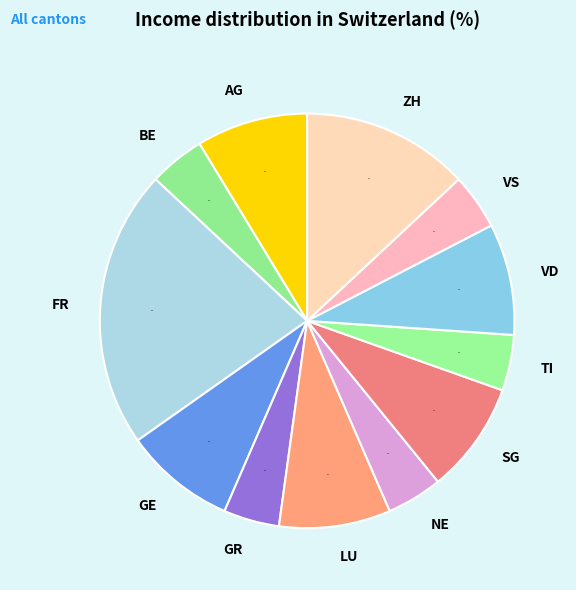

What percentage is the TI slice, to the nearest percent?

4%